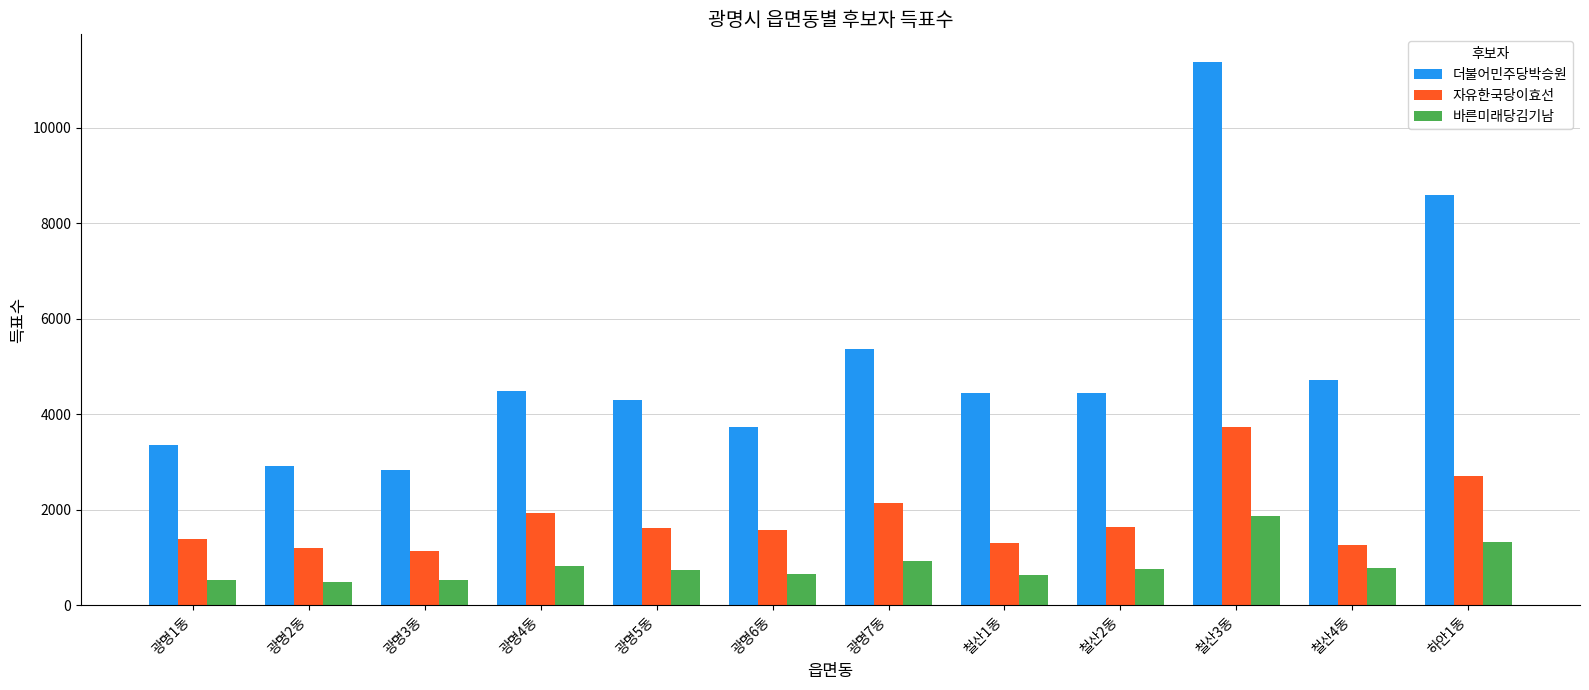

What is the approximate value of 바른미래당김기남 at 광명6동, to the nearest 50?

650